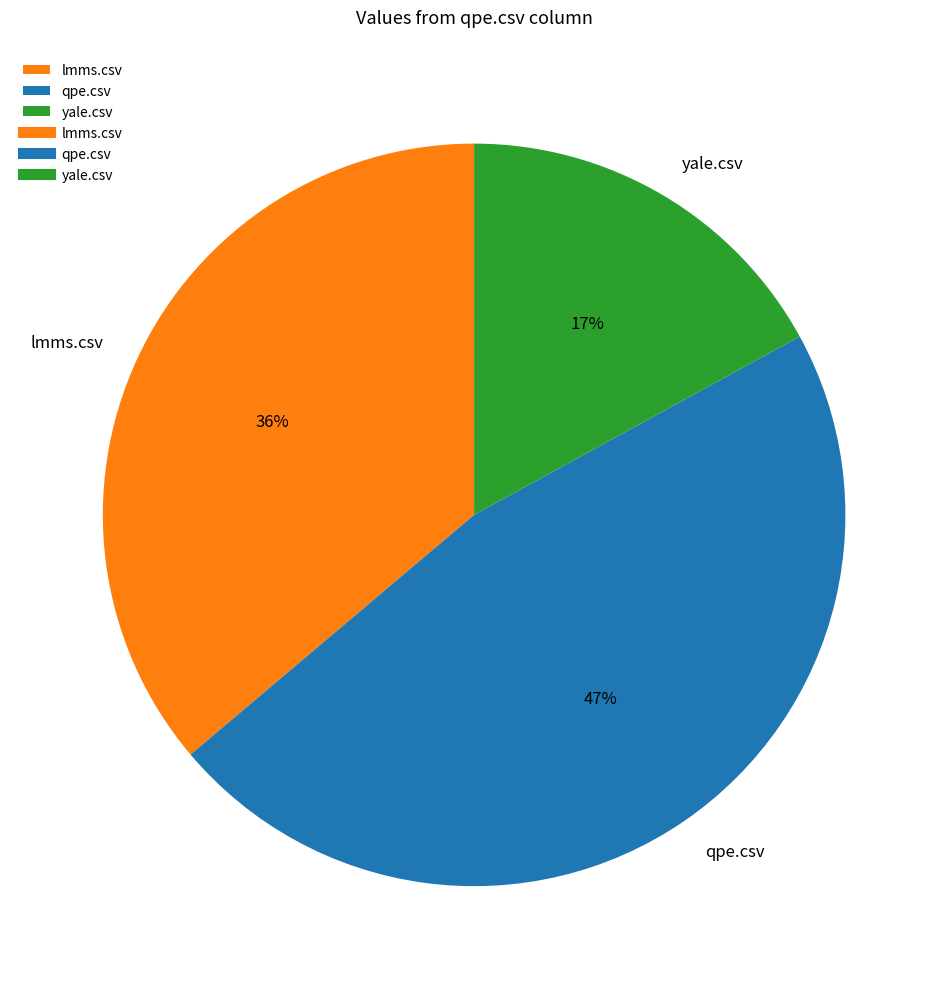

The qpe.csv slice represents 60% of the pie. True or false?

False